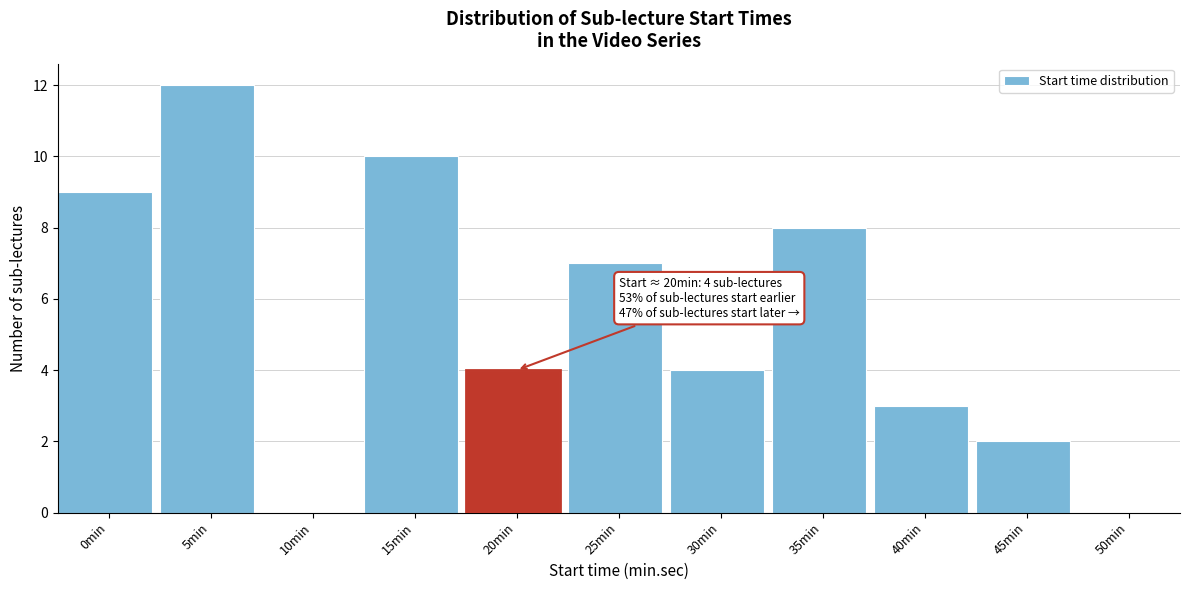

Reading right to left, what are all the values shown in this chart?

50min=0	45min=2	40min=3	35min=8	30min=4	25min=7	20min=4	15min=10	10min=0	5min=12	0min=9